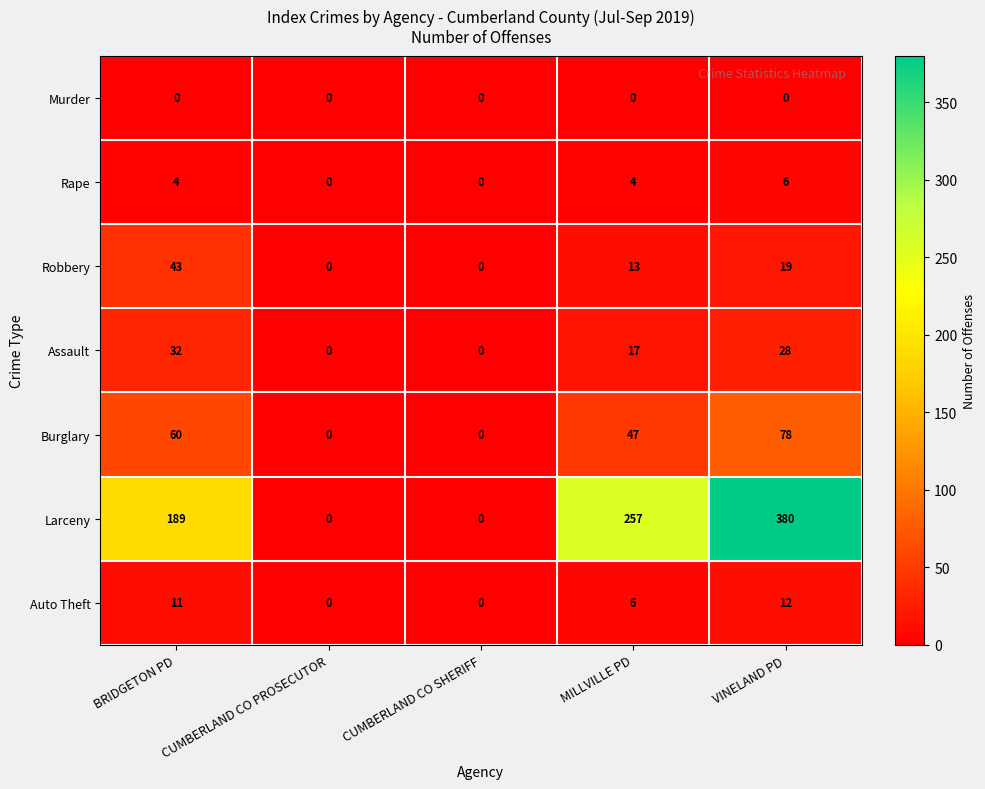

Which series changed the most between BRIDGETON PD and CUMBERLAND CO SHERIFF?

Larceny